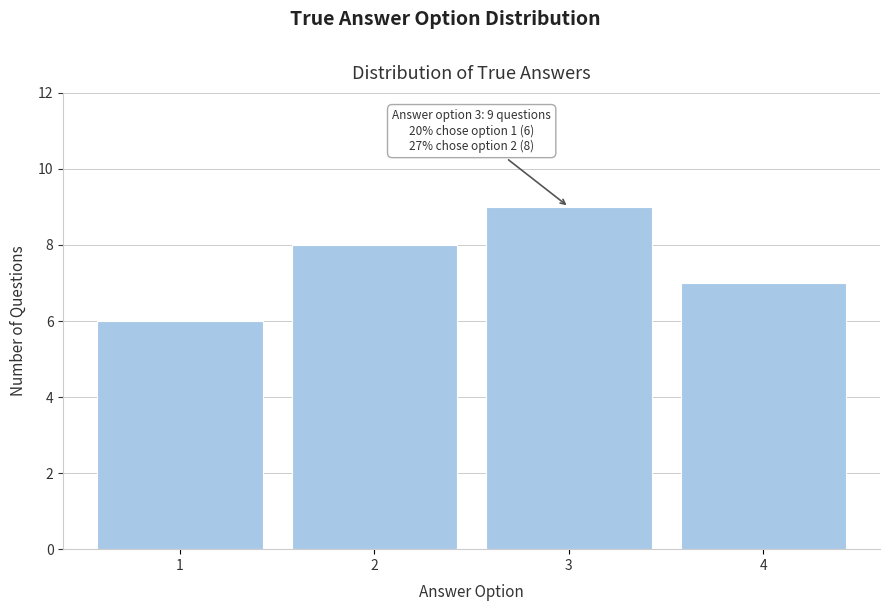

Reading right to left, transcribe all the data shown in this chart.

4=7	3=9	2=8	1=6